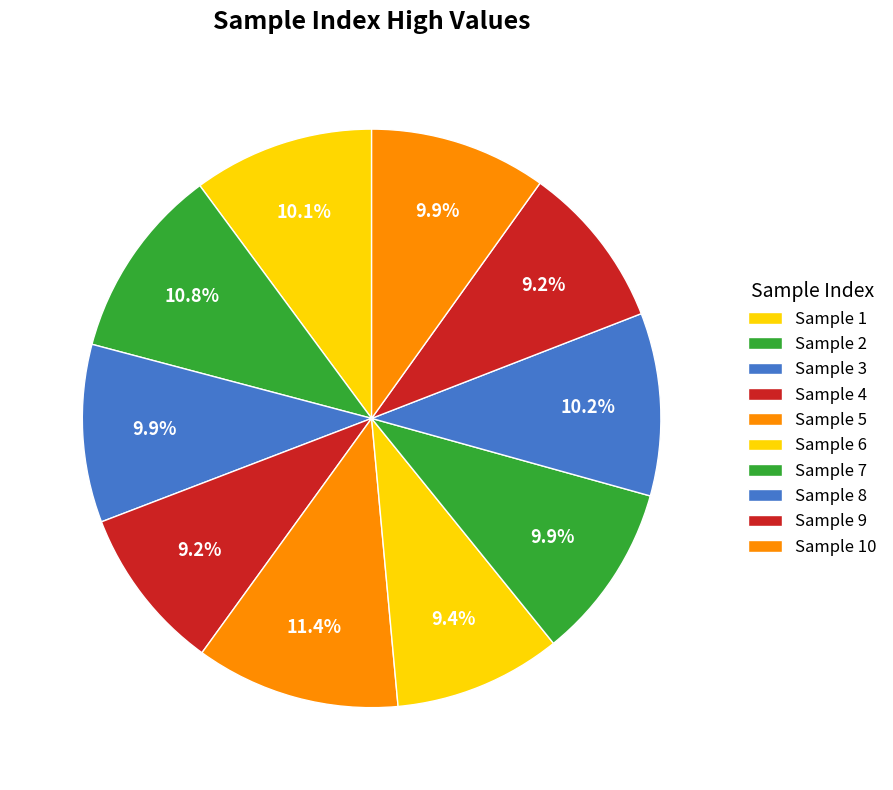

How many segments does this pie chart have?

10